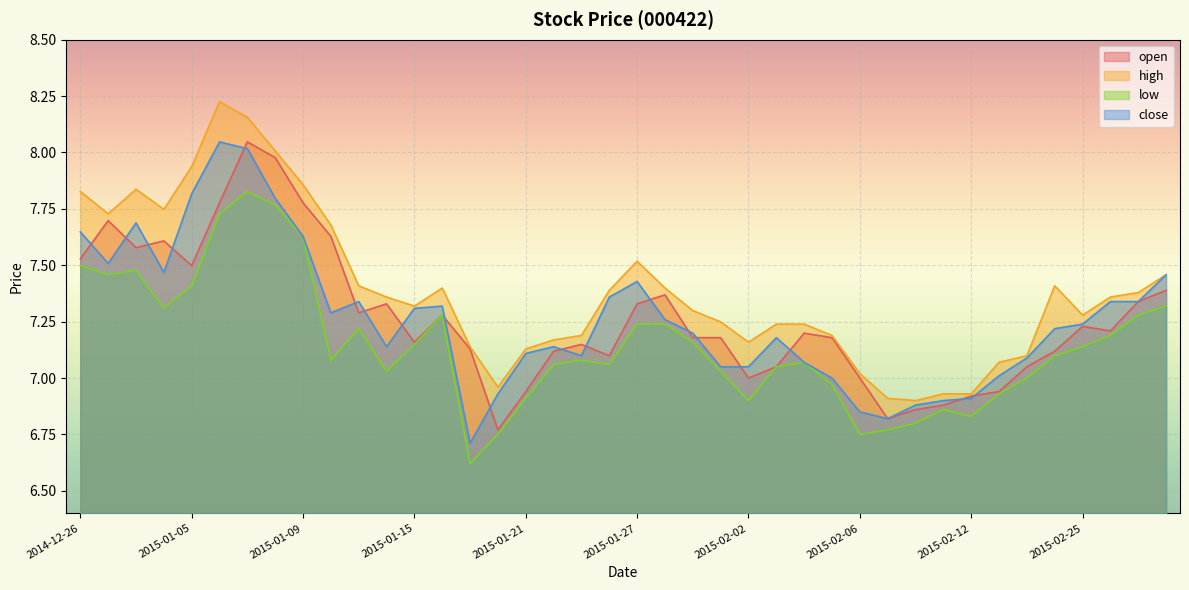

Which series changed the most between 2015-01-12 and 2015-02-12?

high